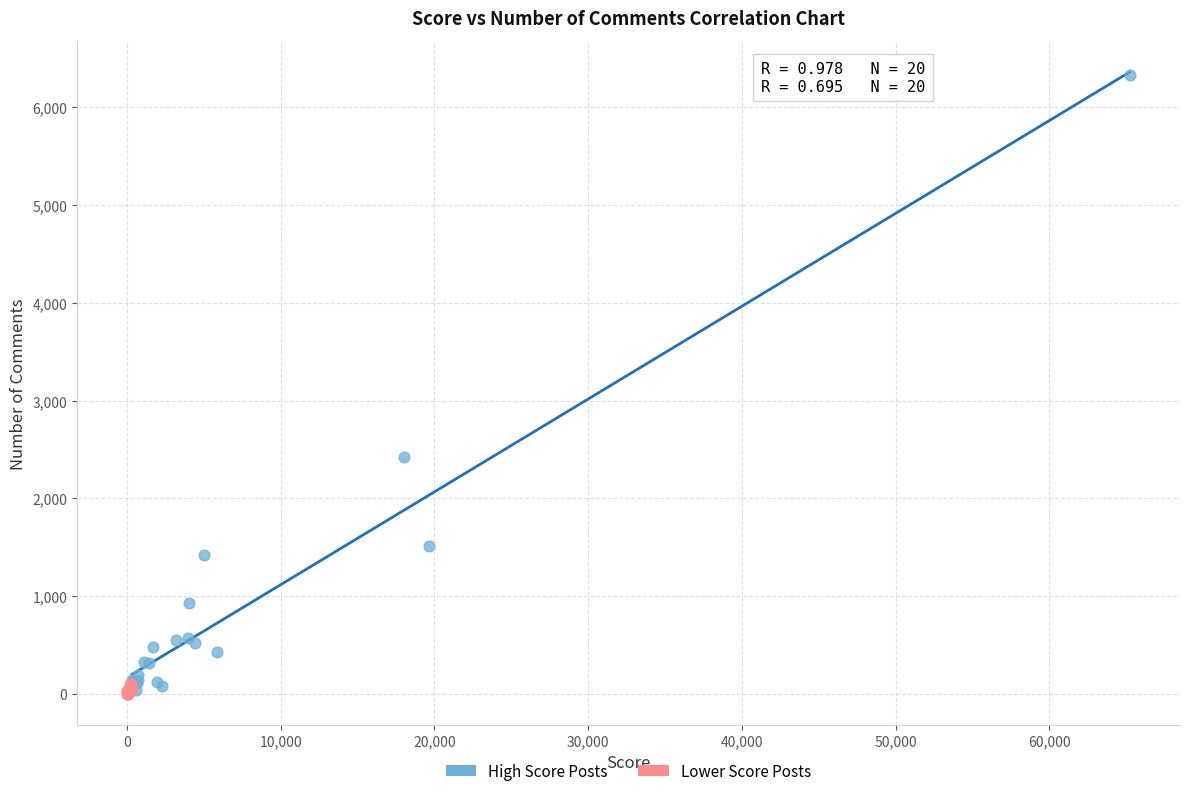

What are all the series names shown in the legend?

High Score Posts, Lower Score Posts